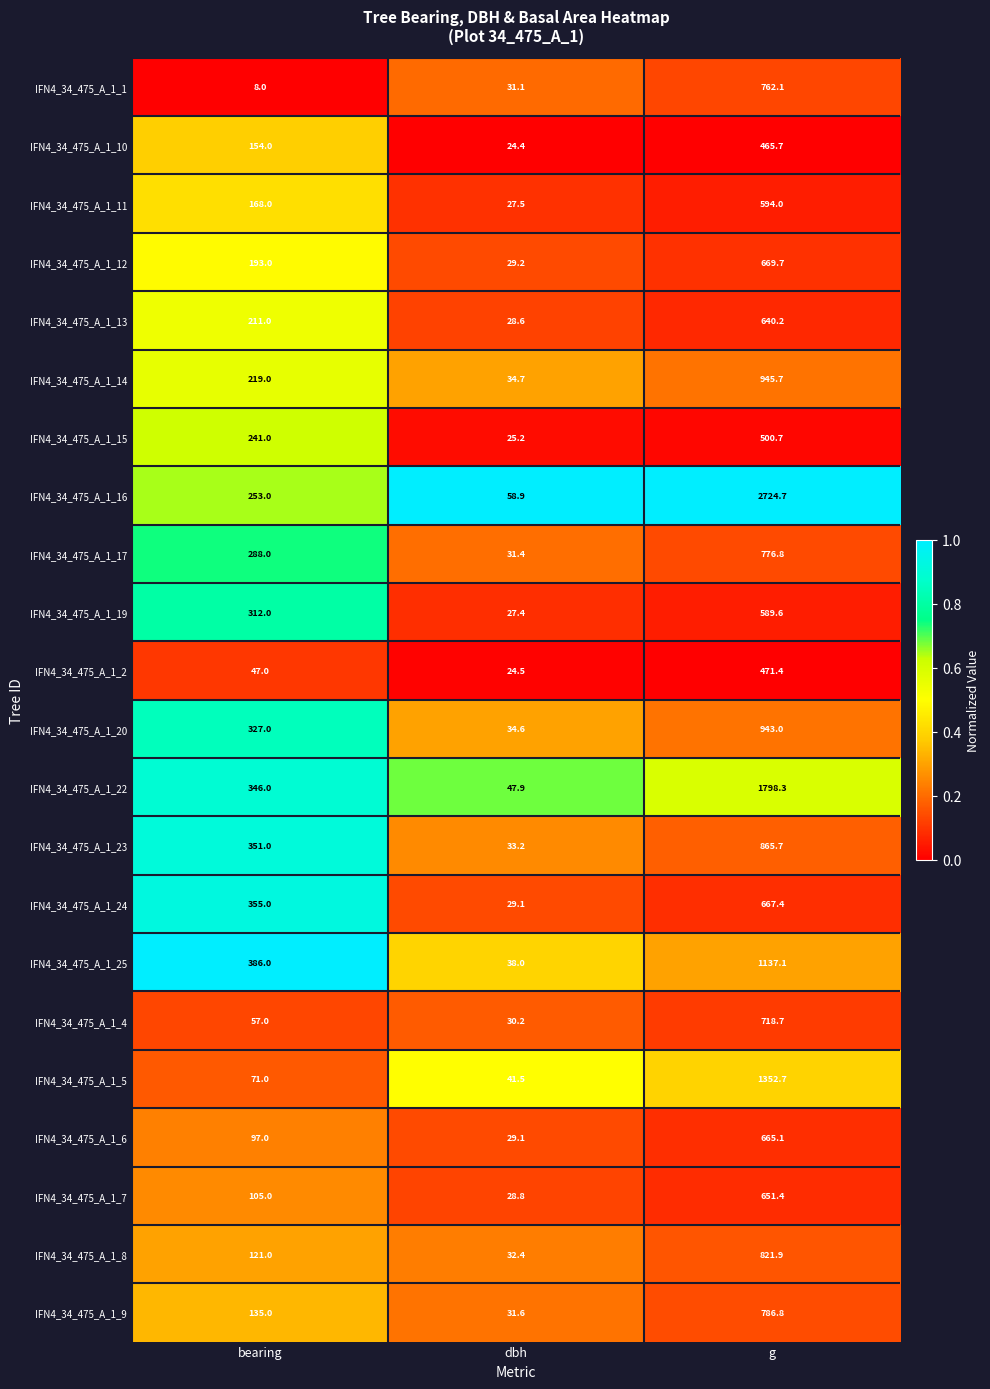

The value of IFN4_34_475_A_1_12 at g is 669.7. True or false?

True